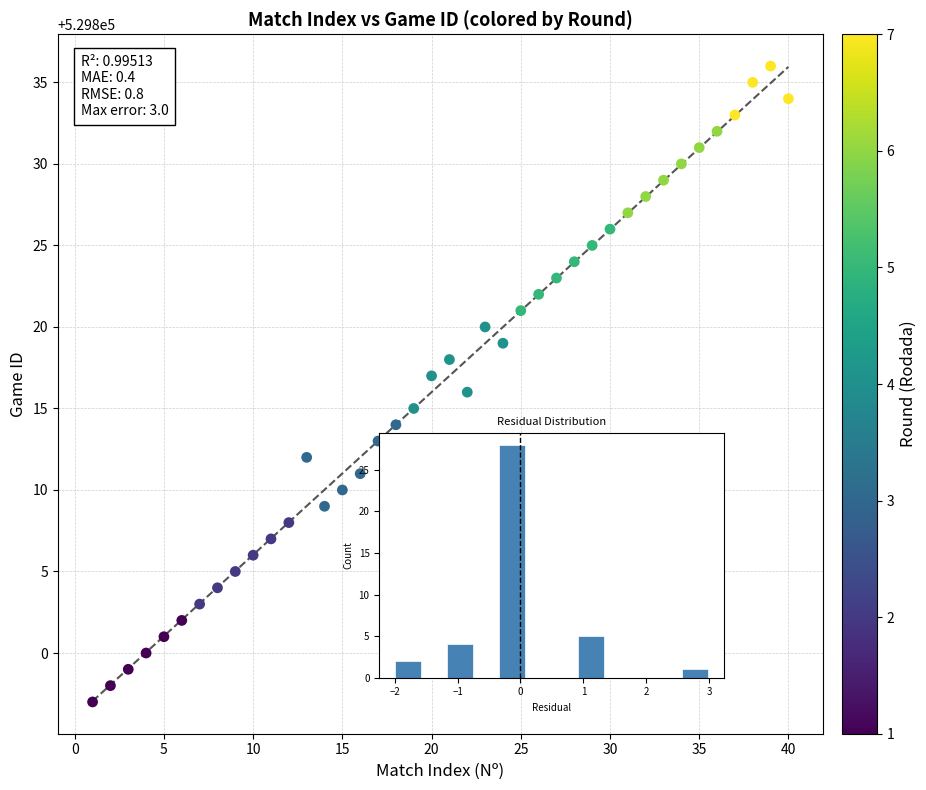

What is the range of Y values (max minus min)?

39